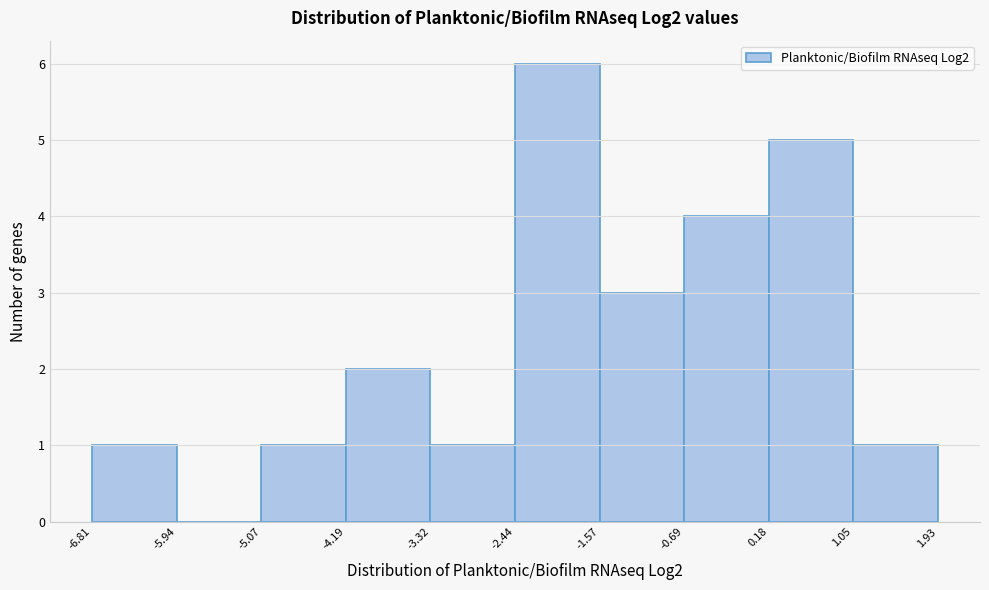

Reading left to right, transcribe this chart: for each bar, give the range it covers on the x-axis and its height. The values are not printed on the chart, so give them approximately, as read against the axis.

-6.81 to -5.94: 1
-5.94 to -5.07: 0
-5.07 to -4.19: 1
-4.19 to -3.32: 2
-3.32 to -2.44: 1
-2.44 to -1.57: 6
-1.57 to -0.69: 3
-0.69 to 0.18: 4
0.18 to 1.05: 5
1.05 to 1.93: 1